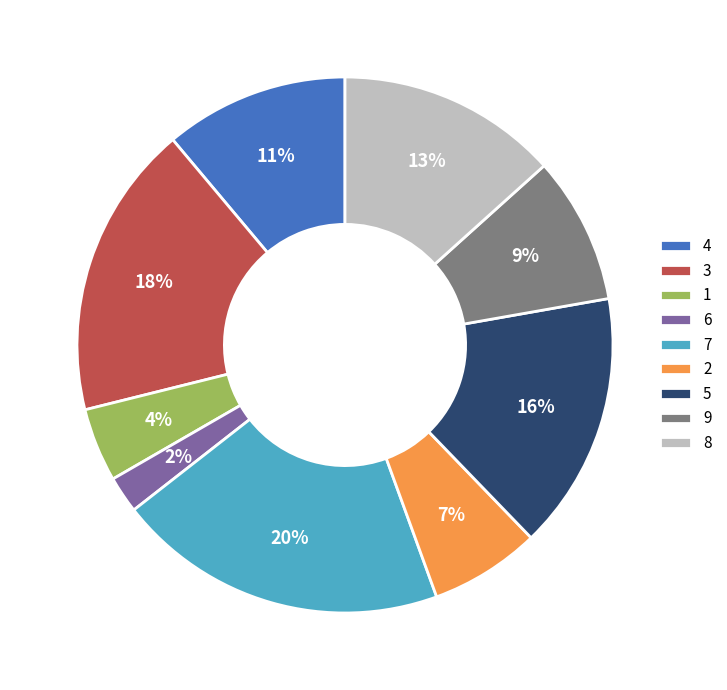

Which category has the biggest portion of the pie?

7